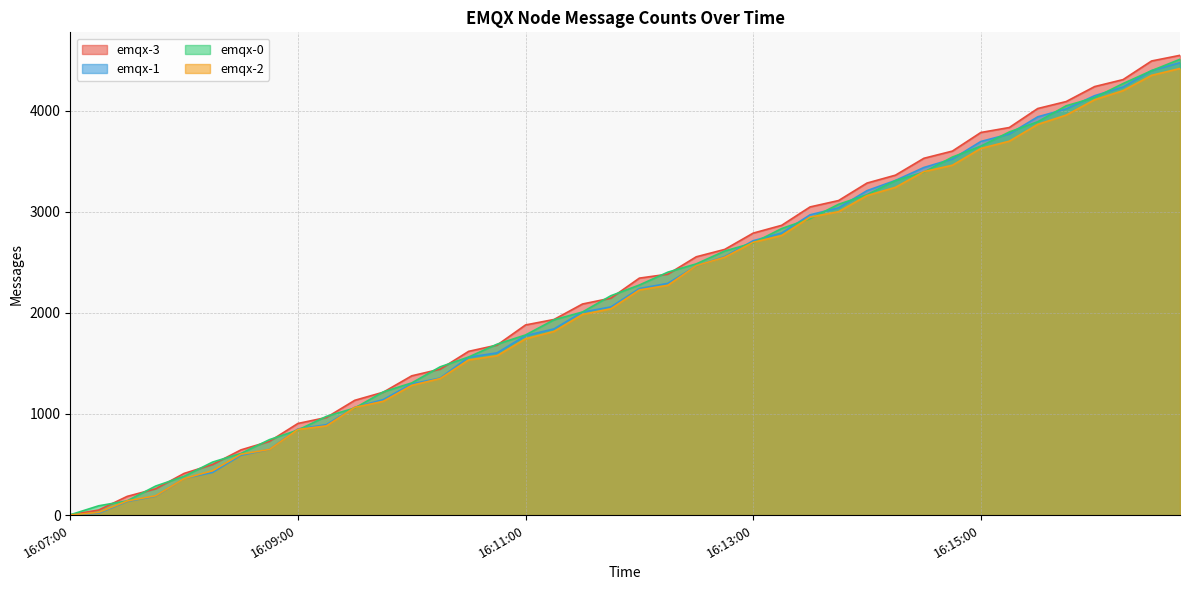

What position from the left is 16:16:30?

39